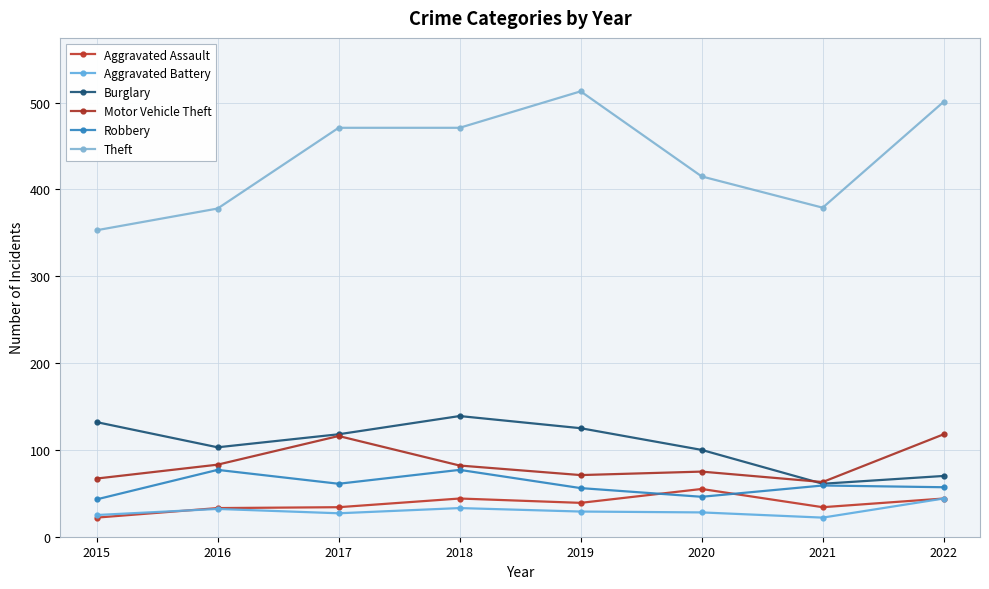

Which series has the largest range (max minus min)?

Theft